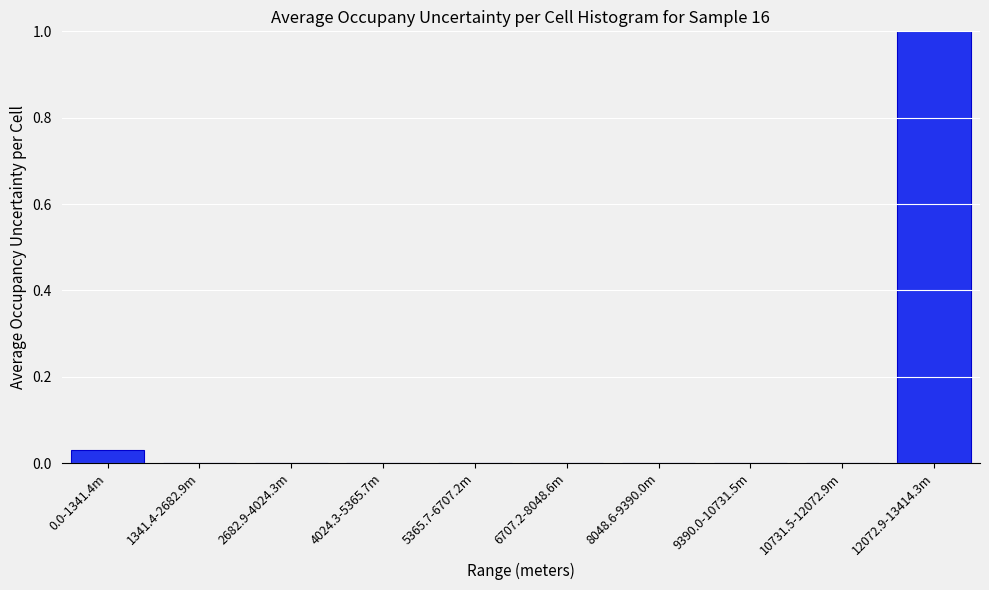

What is the maximum value shown in the chart?

1.0